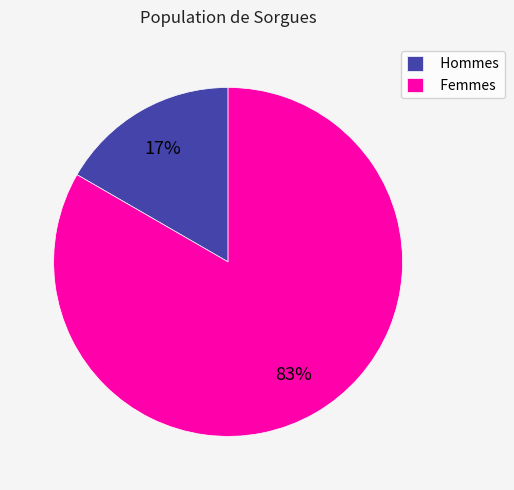

What is the largest slice in the pie chart?

Femmes